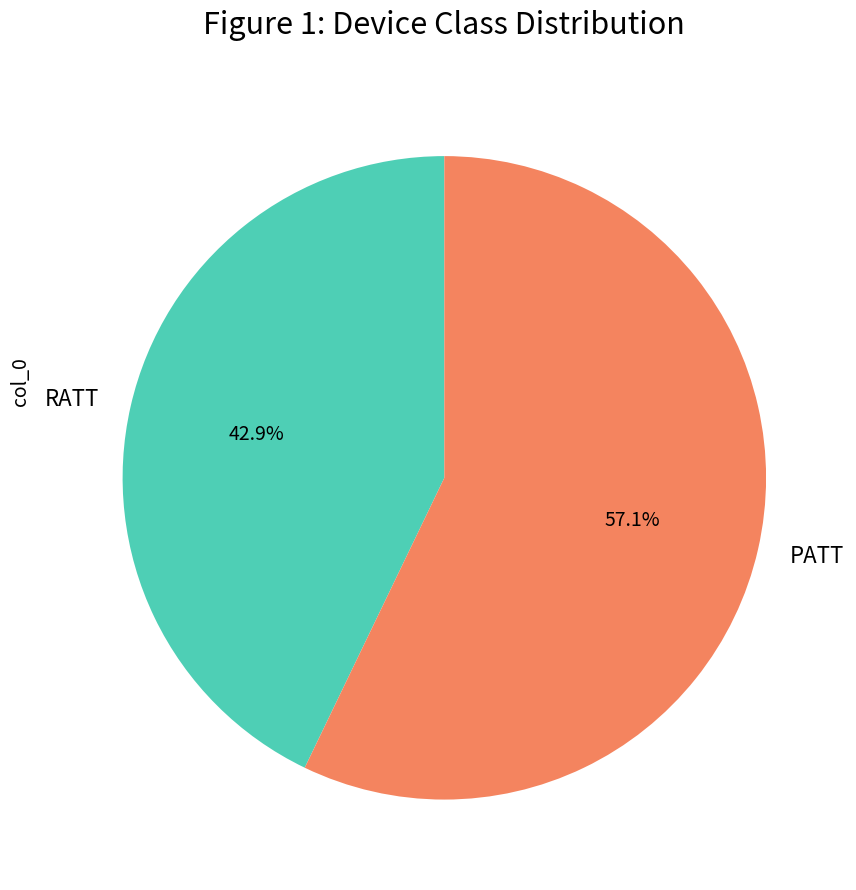

Rank the categories by value from highest to lowest.

PATT, RATT